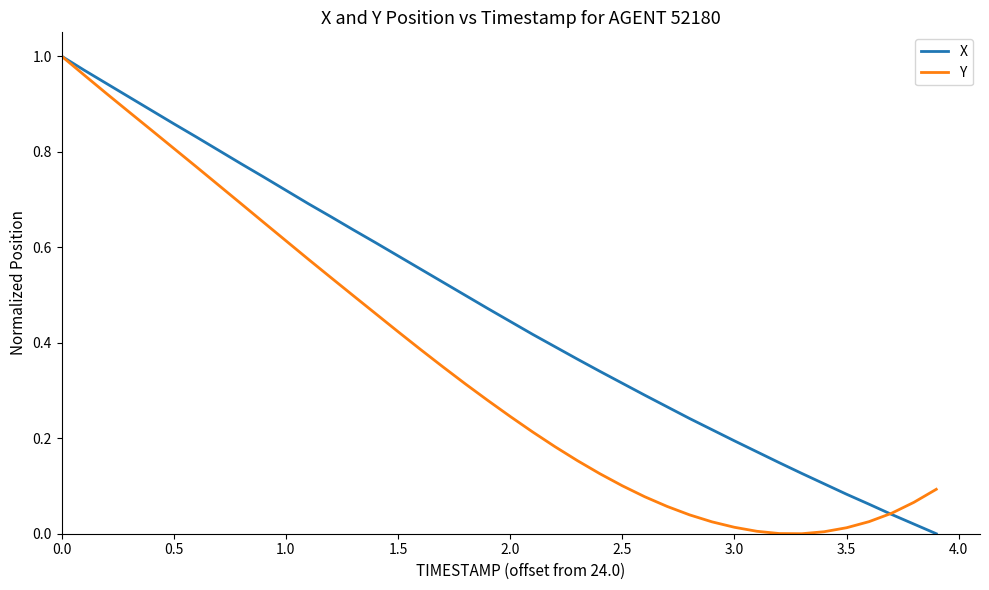

Which series has the largest total across all categories?

X